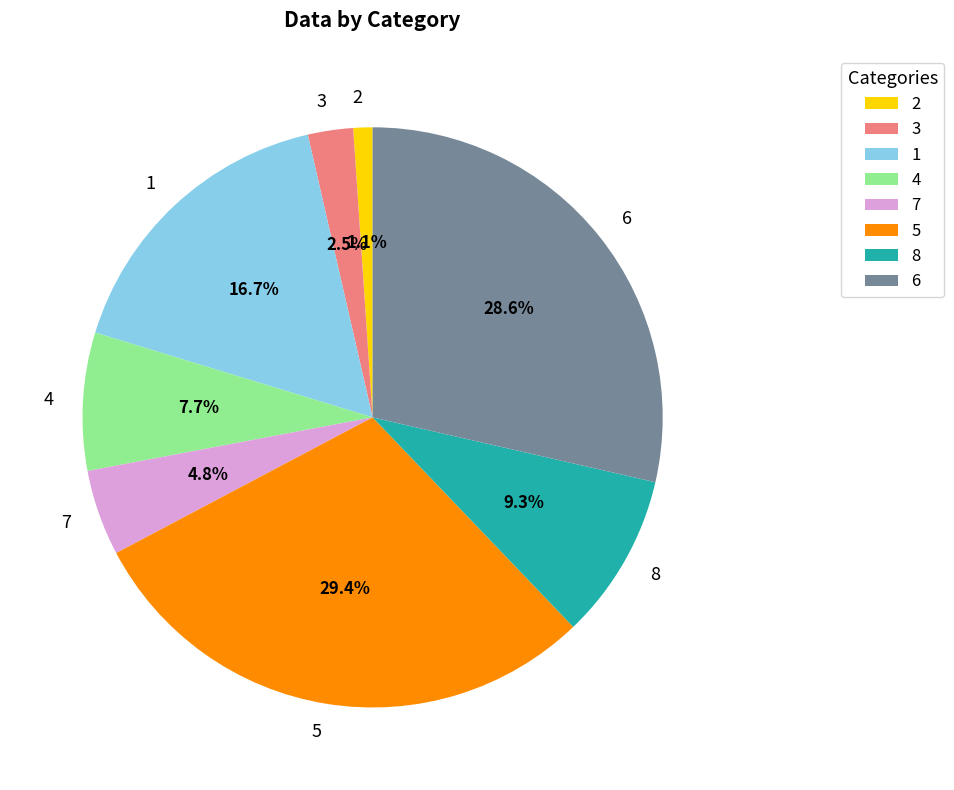

Which has a higher value, 5 or 4?

5